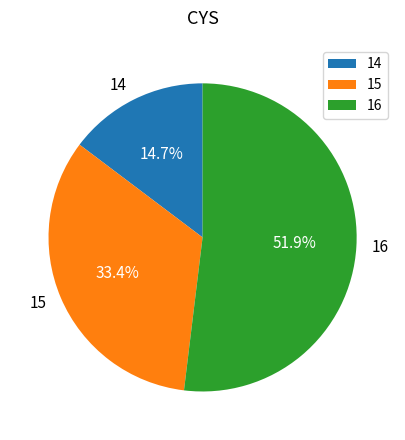

Which slice is the largest?

16